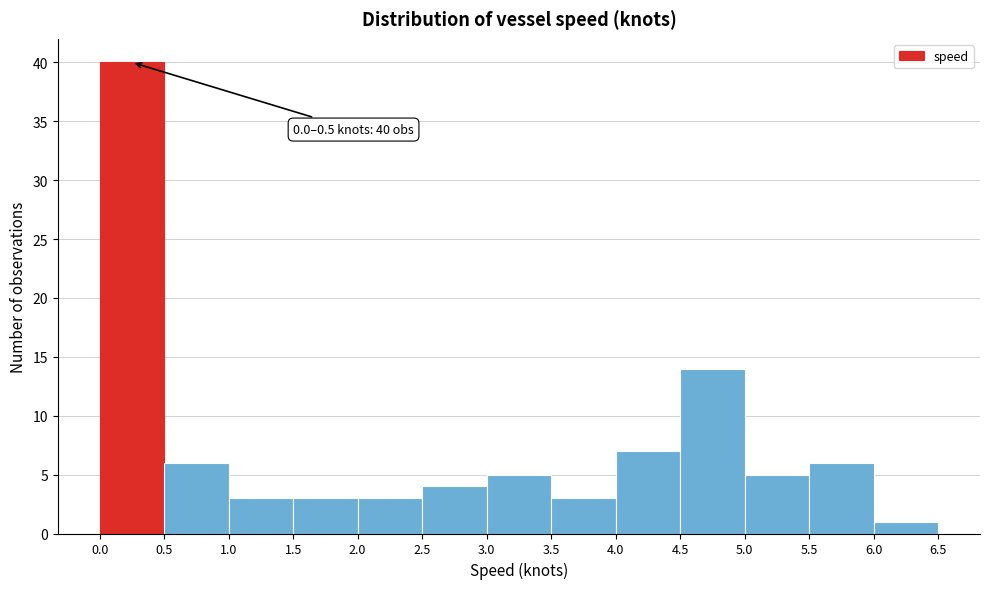

Which range on the x-axis has the tallest bar?

0.0 to 0.5